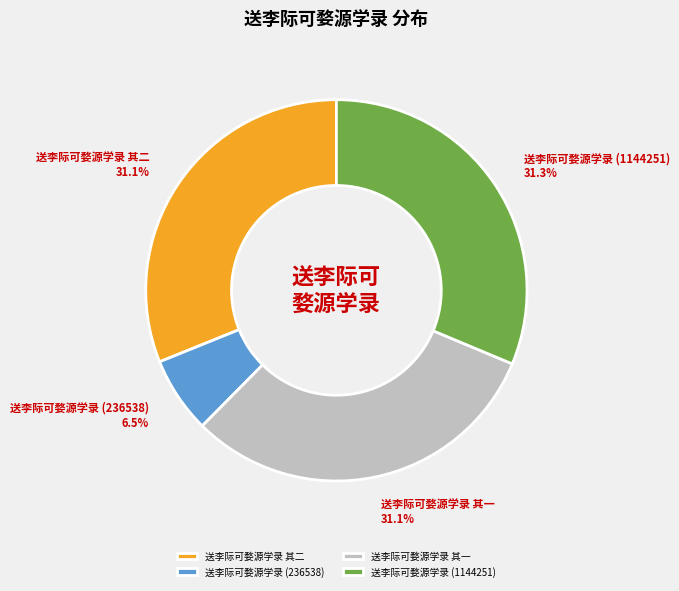

Combined, what portion of the pie is 送李际可婺源学录 (236538) and 送李际可婺源学录 其二?

37.6%